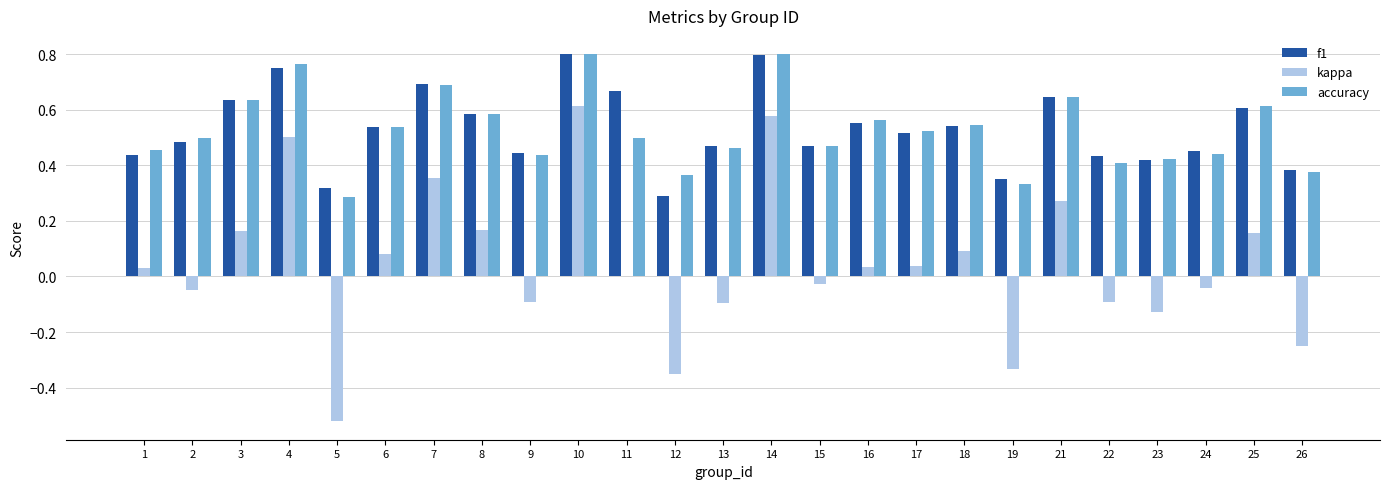

Count the number of data series in this chart.

3